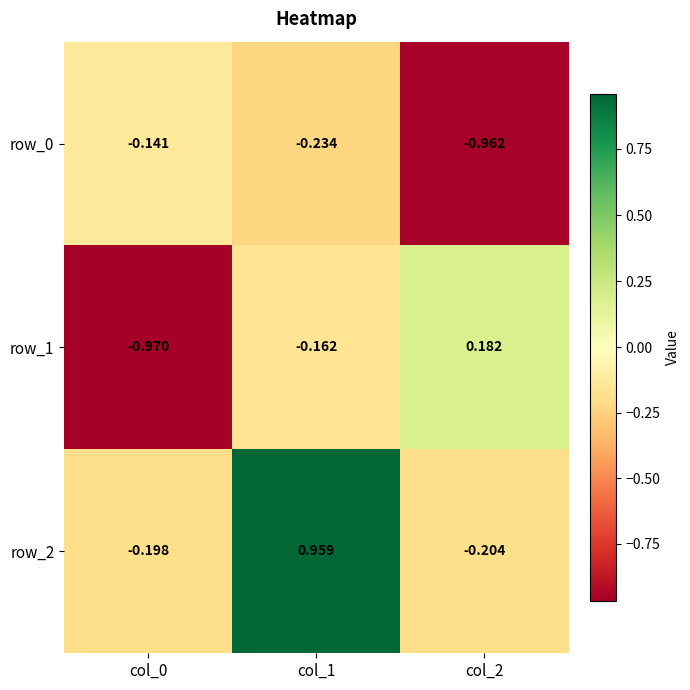

How many row_1 values are between 0 and 1?

1